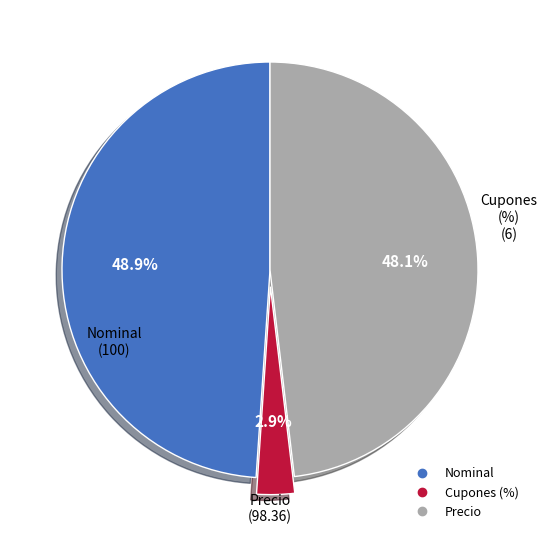

To the nearest percent, what portion does Cupones (%) represent?

3%